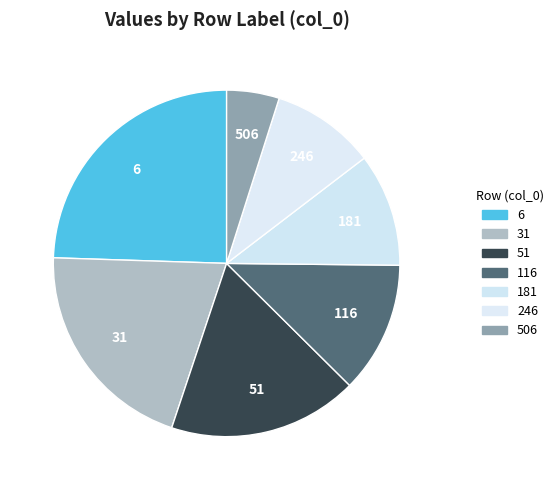

True or false: 116 accounts for 12% of the total.

True